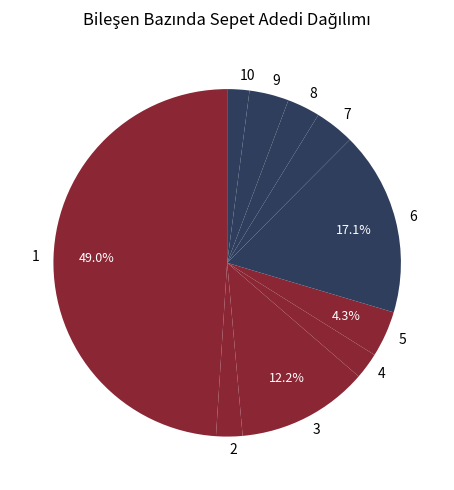

Is 1 the majority of the pie?

No